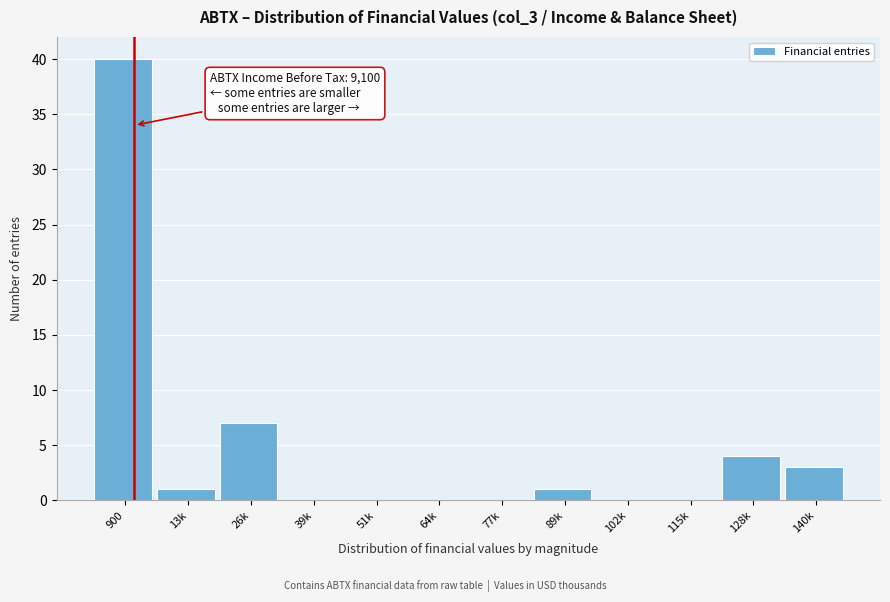

Reading right to left, extract all data points from this chart.

140k=3	128k=4	115k=0	102k=0	89k=1	77k=0	64k=0	51k=0	39k=0	26k=7	13k=1	900=40